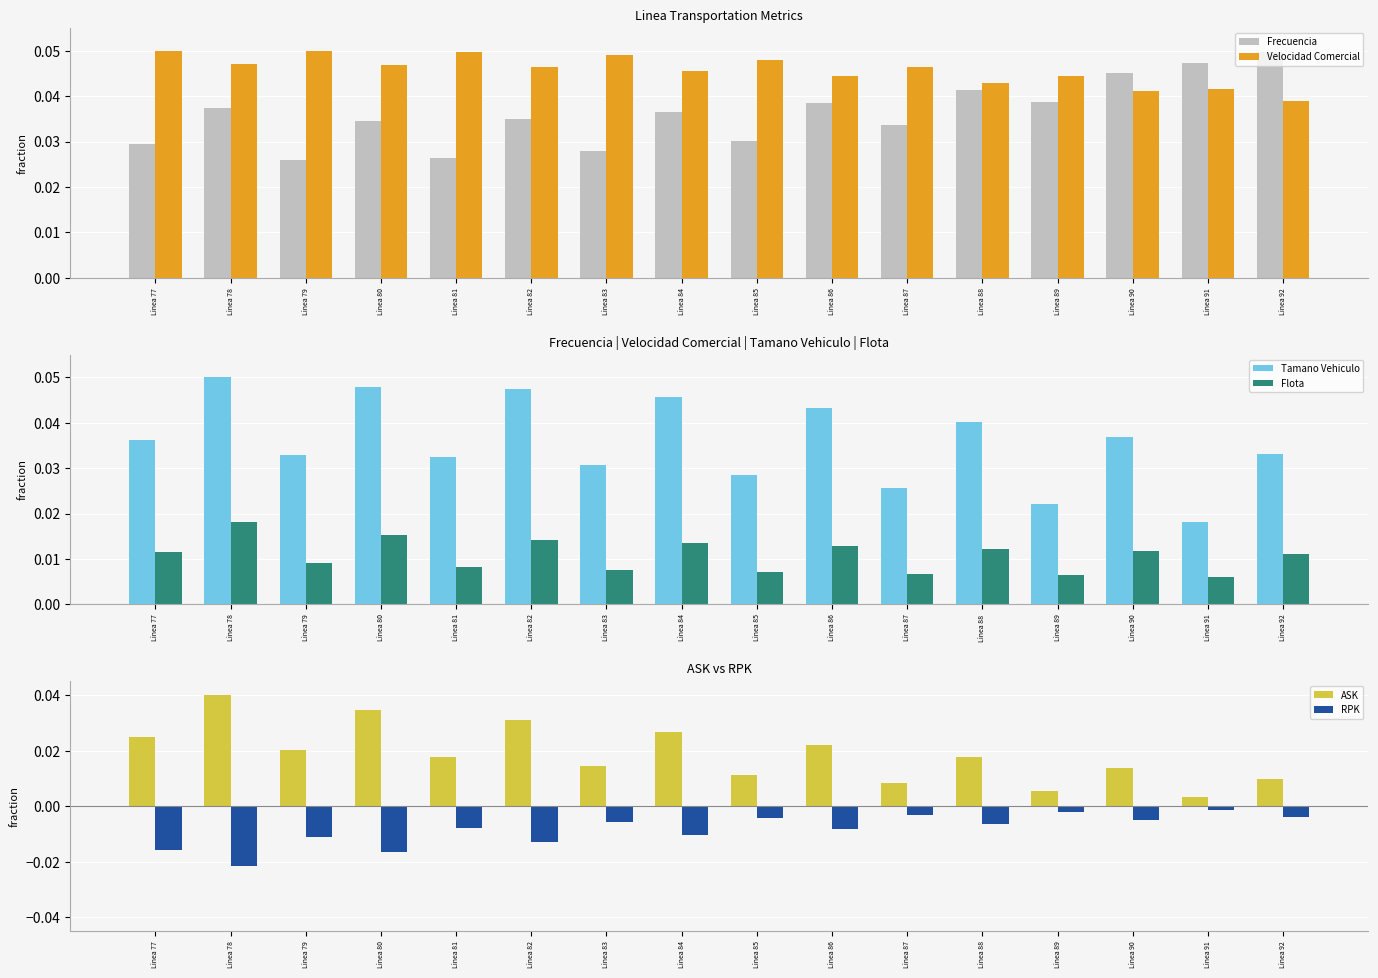

Rank the series at Linea 81 from highest to lowest value.

Velocidad Comercial, Tamano Vehiculo, Frecuencia, ASK, Flota, RPK